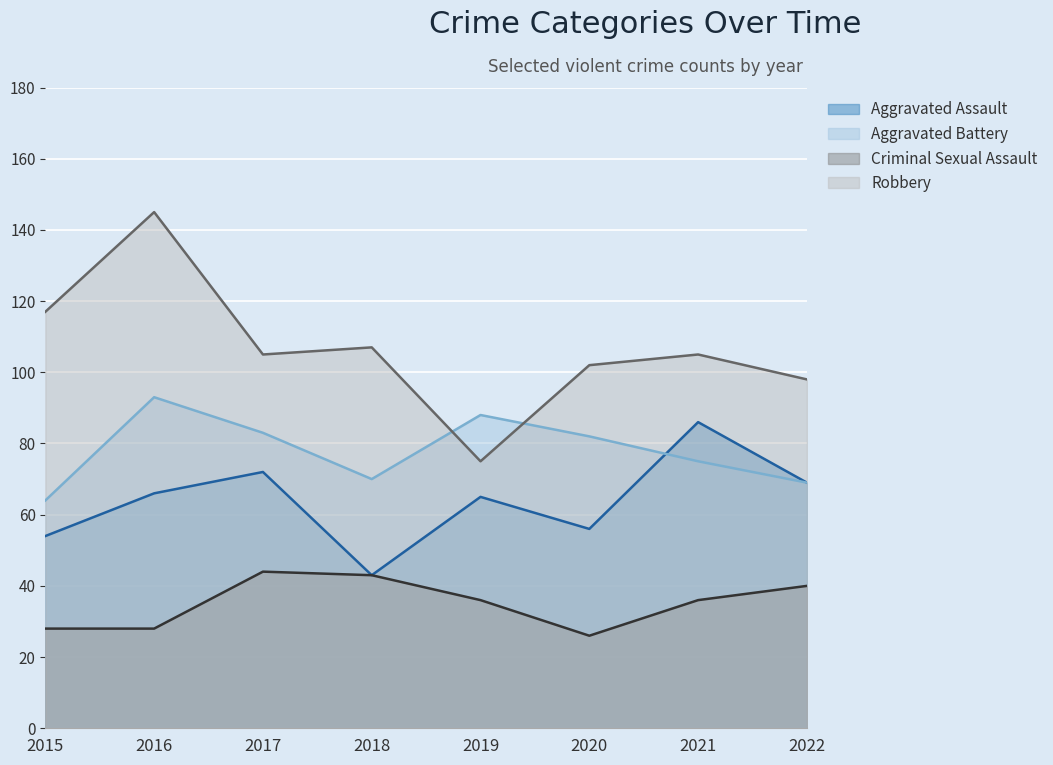

Which series has the largest total across all categories?

Robbery